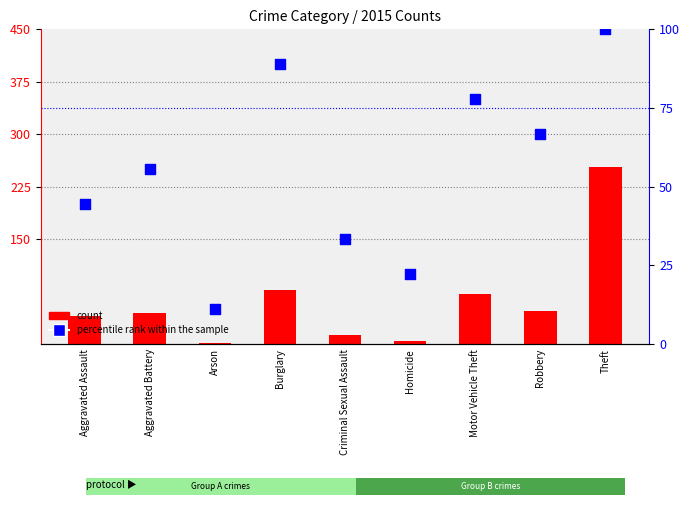

What is the total value across all series at Burglary?

166.9